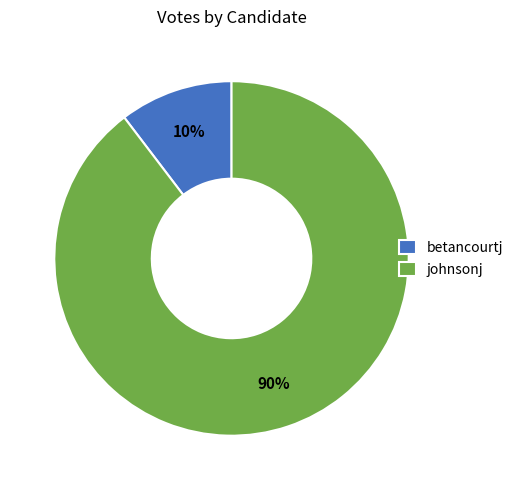

How many slices are in this pie chart?

2